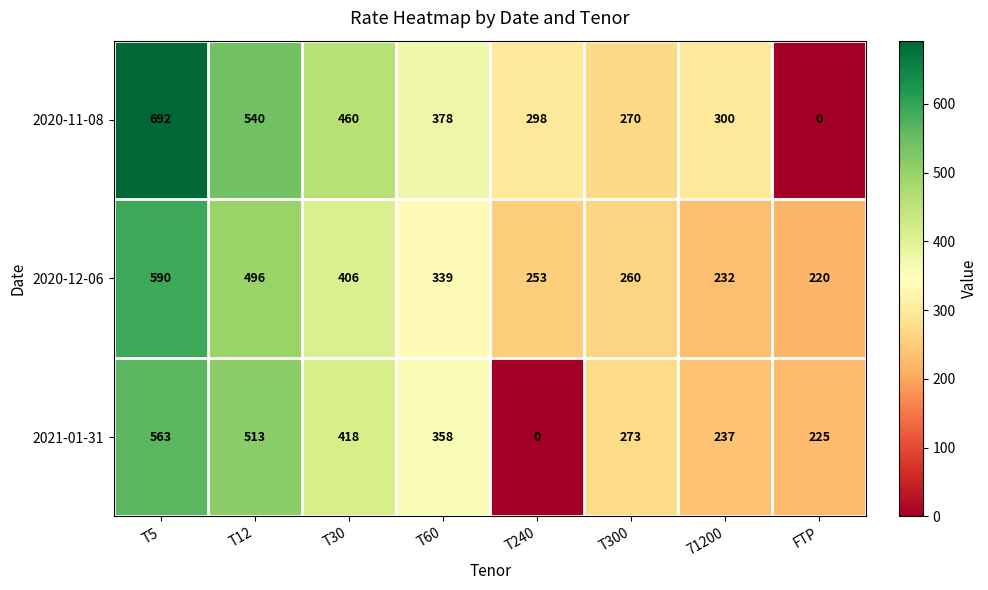

What is the maximum value for 2020-12-06?

590